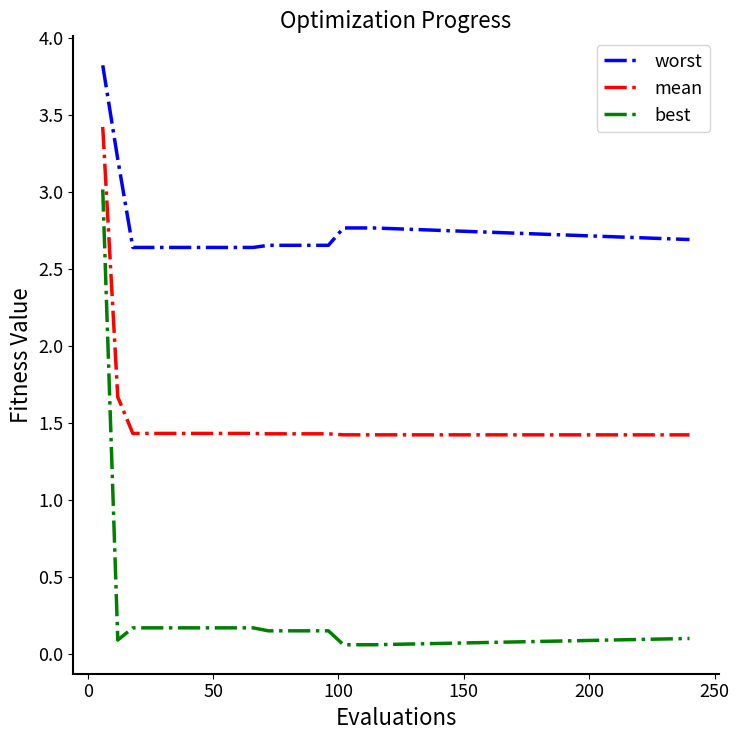

Which series has the largest range (max minus min)?

best